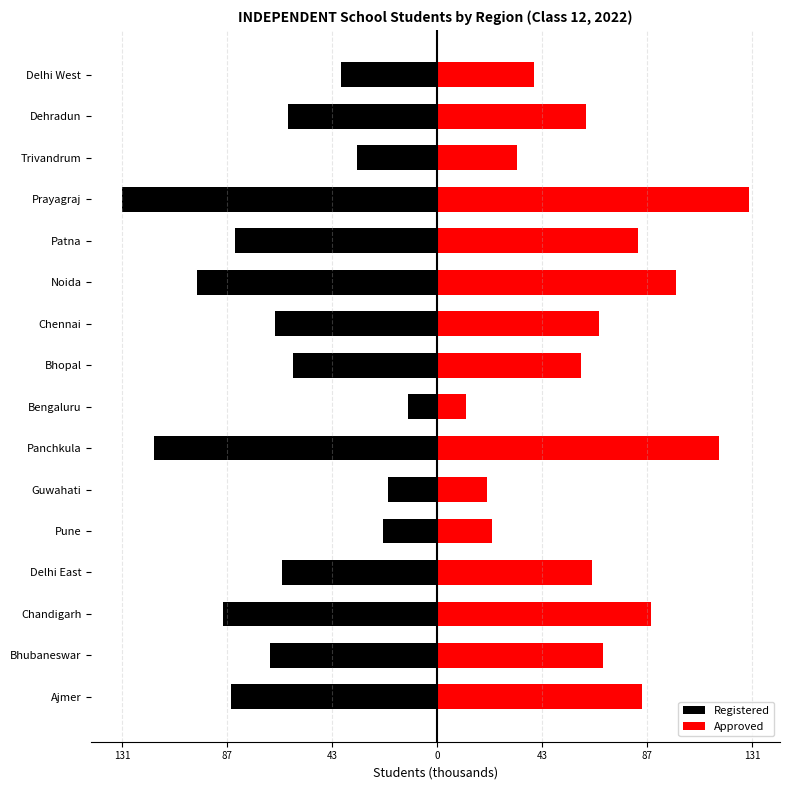

Rank the series at Dehradun from highest to lowest value.

Approved, Registered